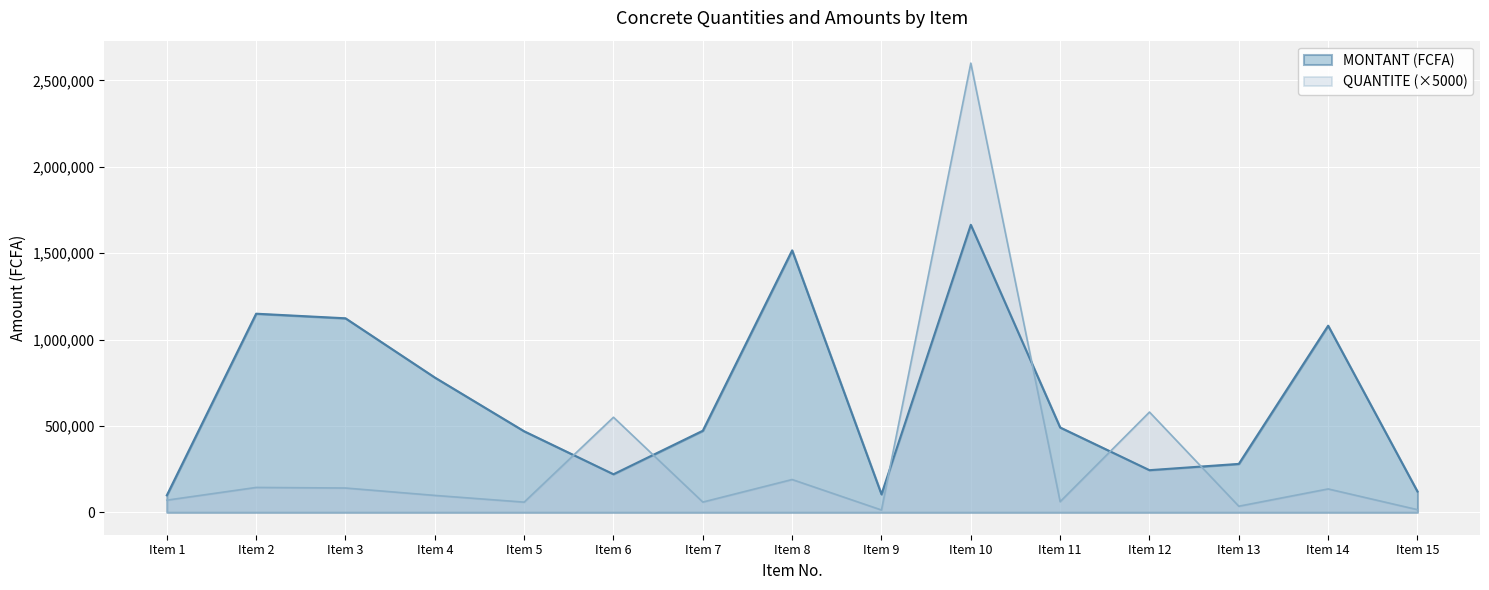

In QUANTITE, how many points are higher than both neighbors (excluding endpoints)?

6